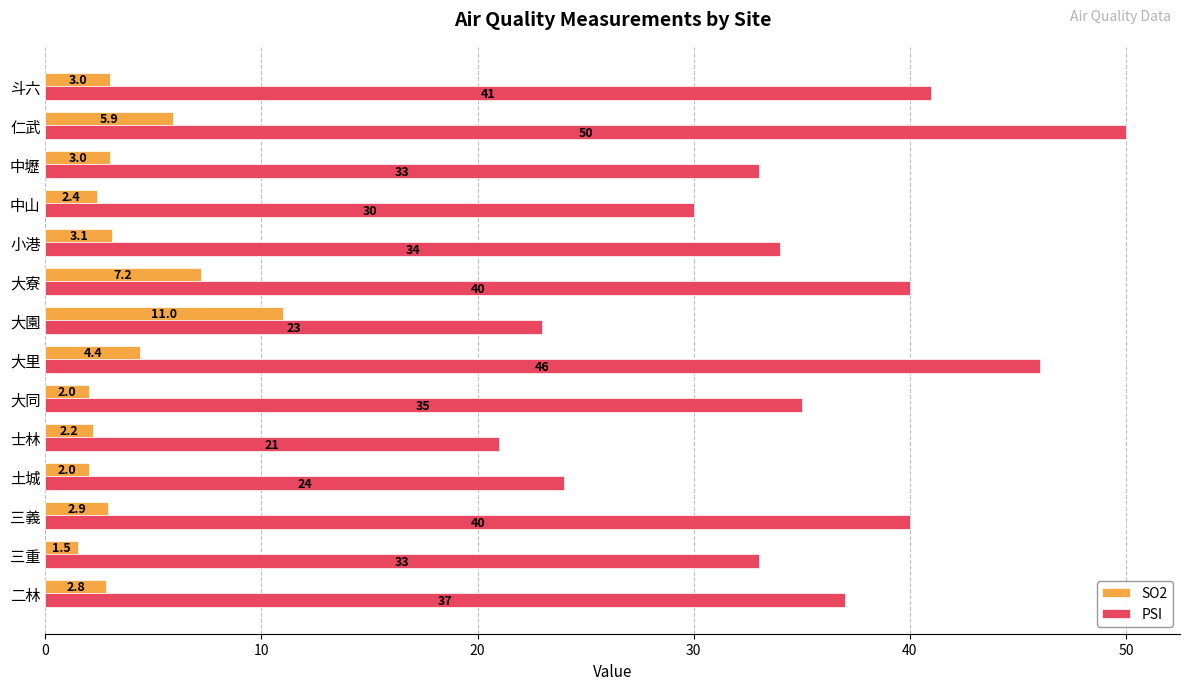

What is the average value of the PSI series?

34.8